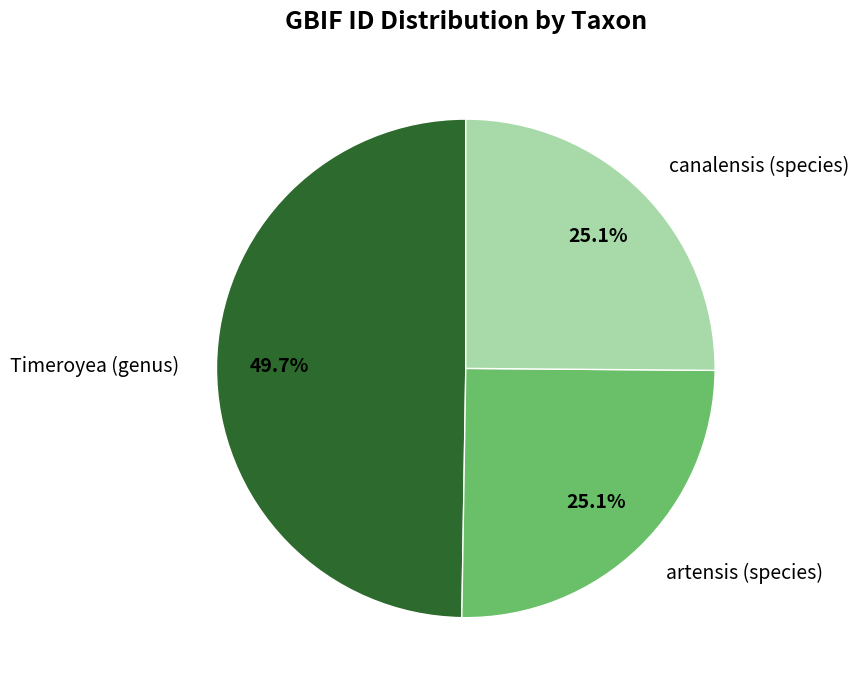

What is the largest slice in the pie chart?

Timeroyea (genus)